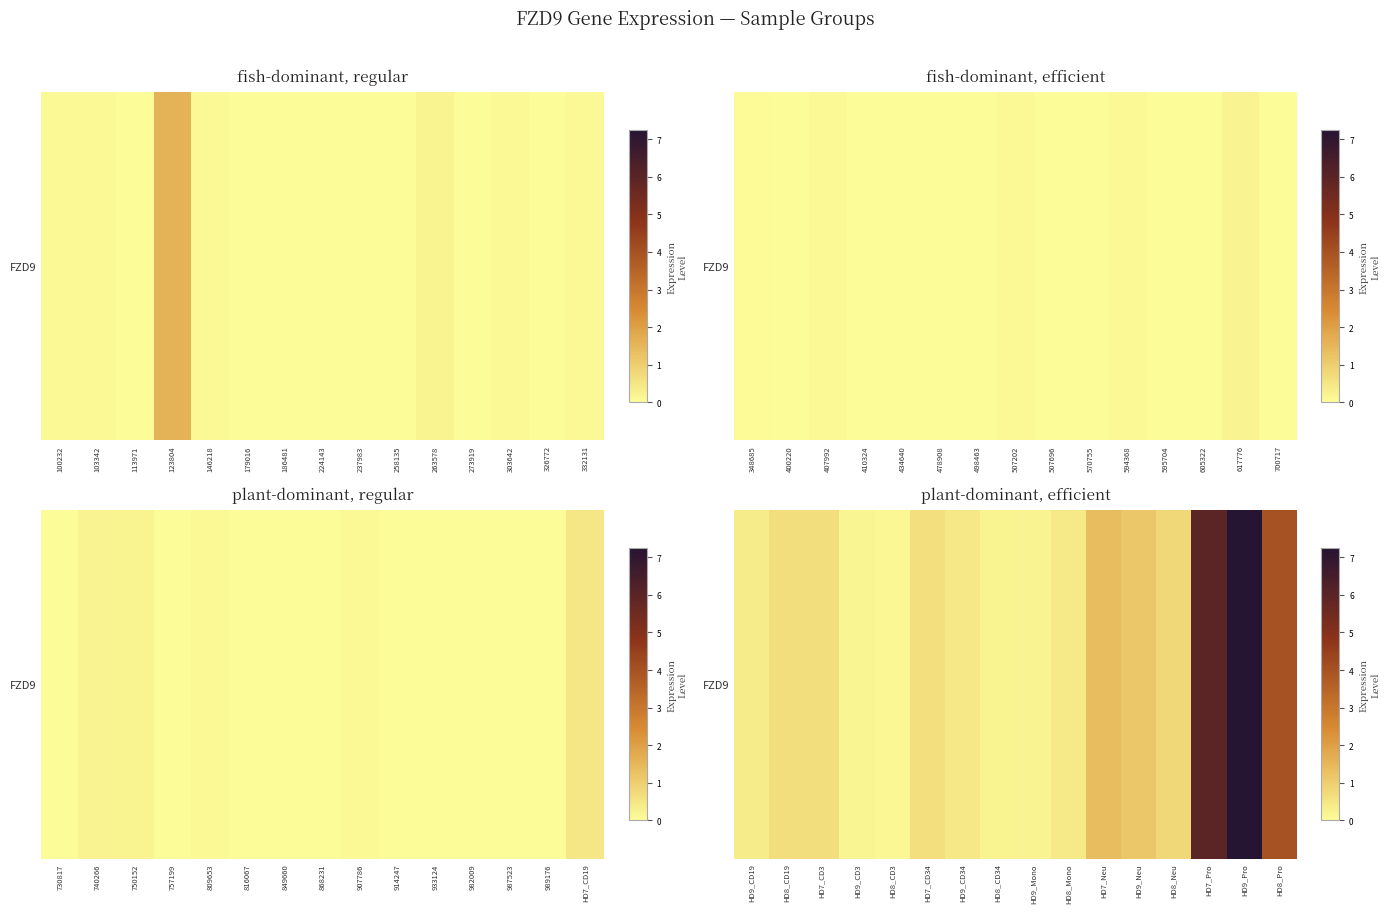

What is the difference between the values at HD8_CD3 and HD9_CD34?

0.3